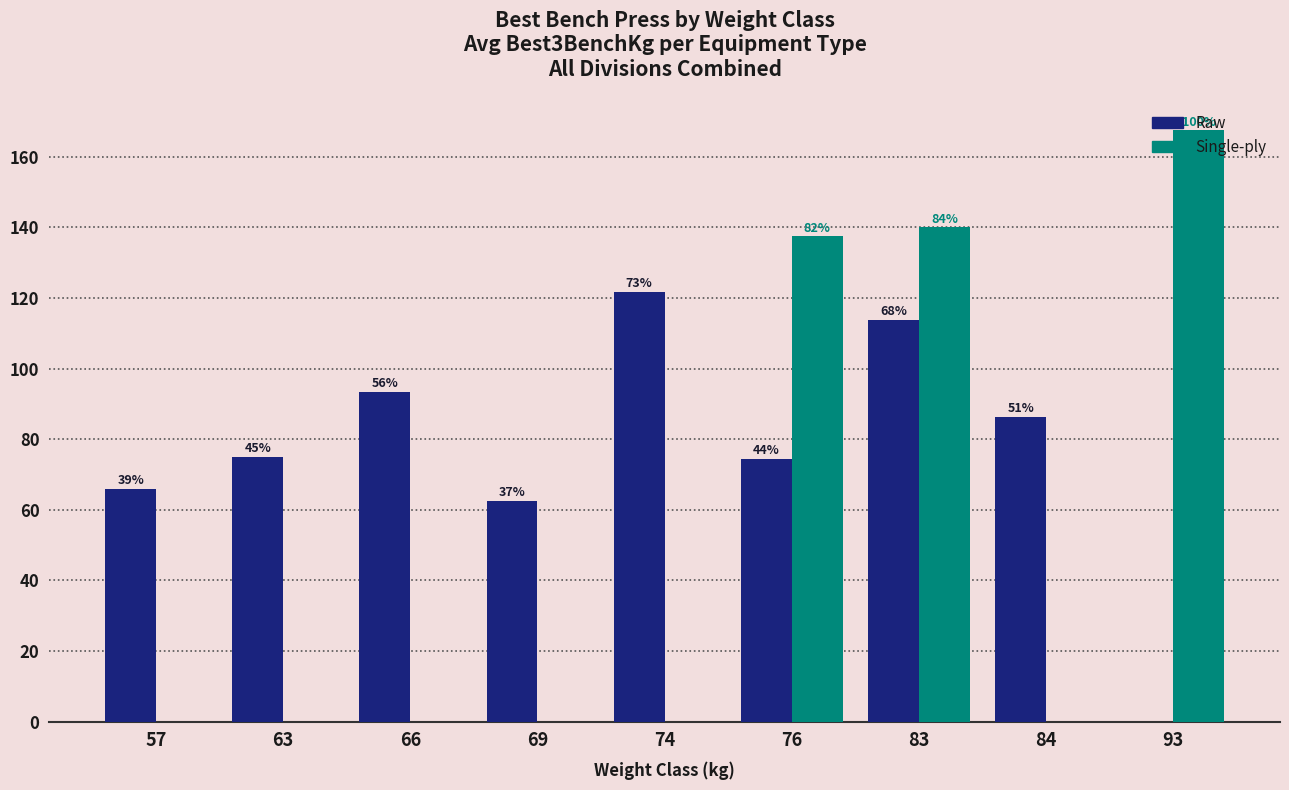

At which category is the sum across all series the highest?

83